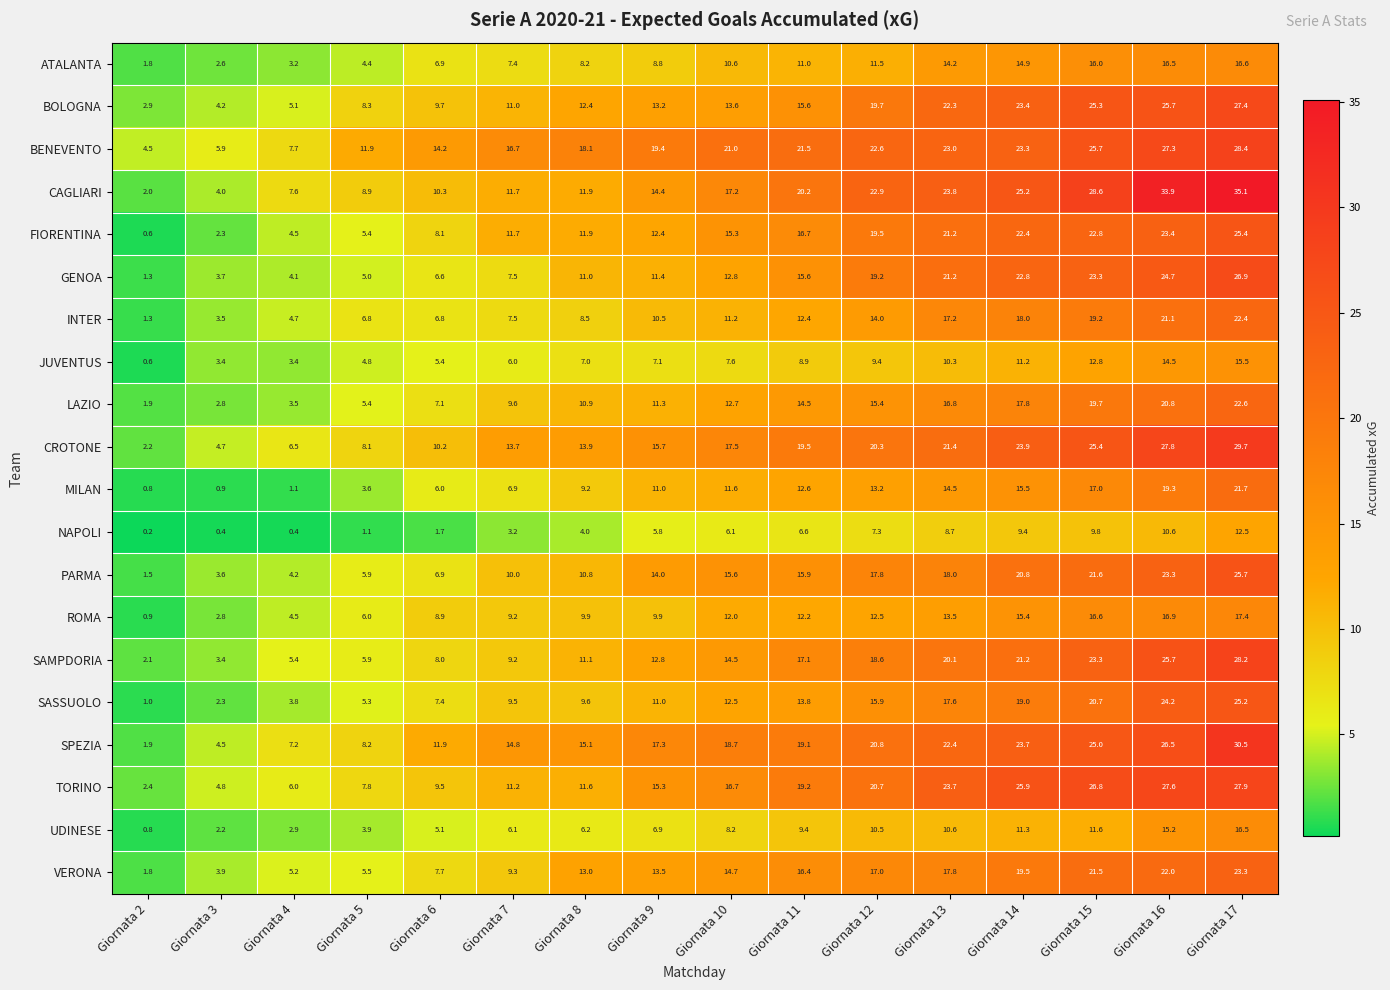

At which label does SASSUOLO first exceed 12?

Giornata 10